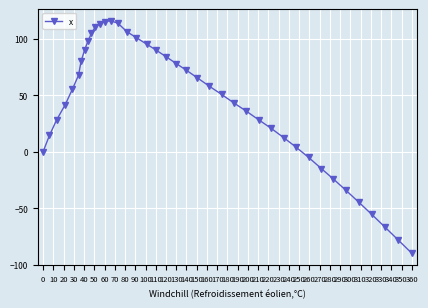

What is the difference between the maximum and minimum values?

205.6